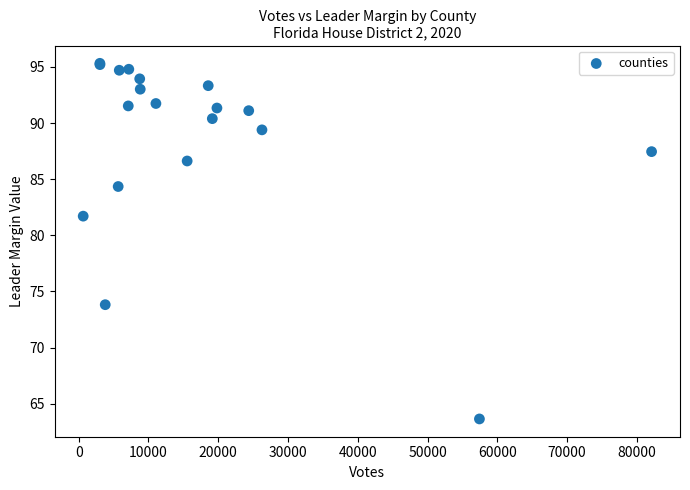

What Y value in the scatter plot is closest to 79?

81.7